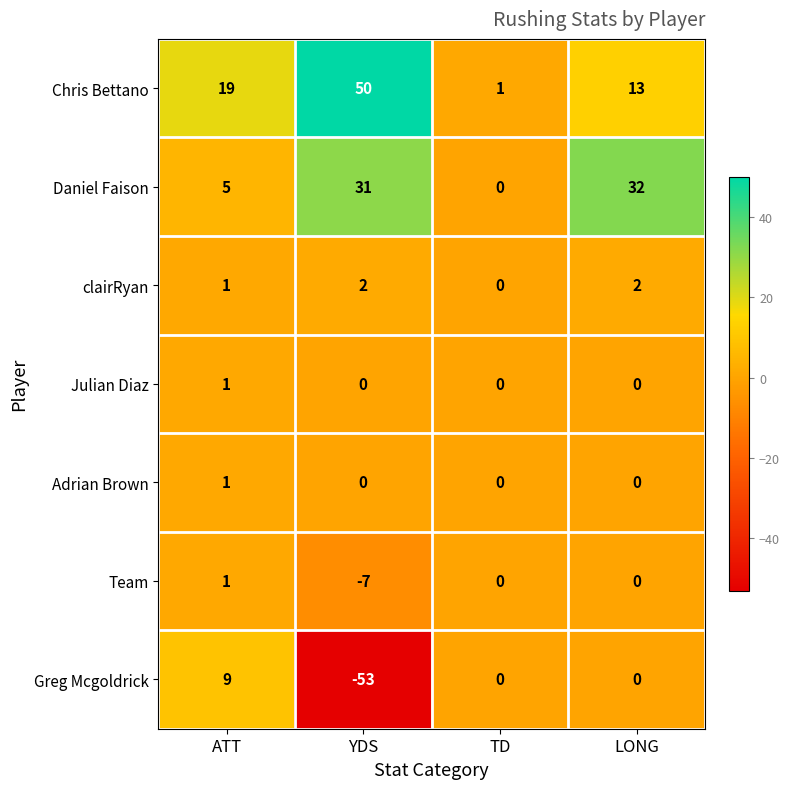

At which category does the chart reach its peak across all series?

YDS